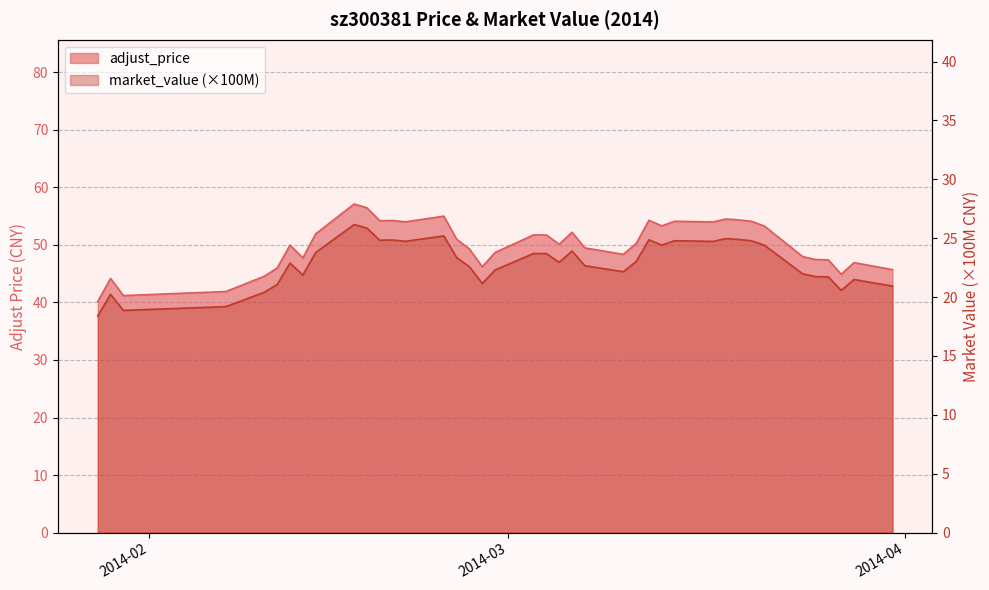

What is the maximum value for adjust_price?

57.1